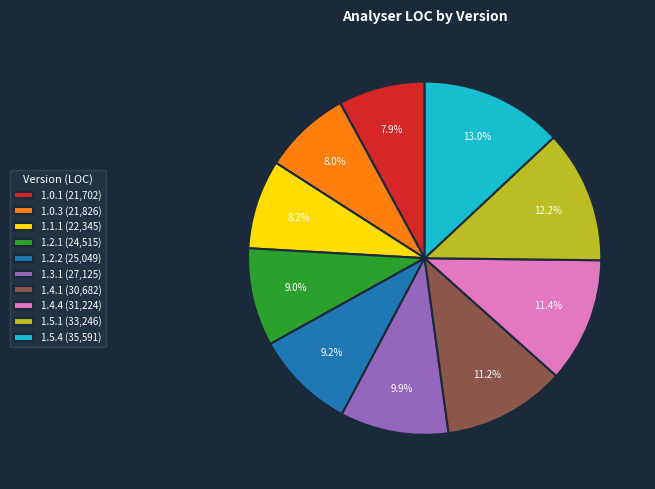

To the nearest percent, what is the combined percentage of 1.5.4 and 1.4.4?

24%